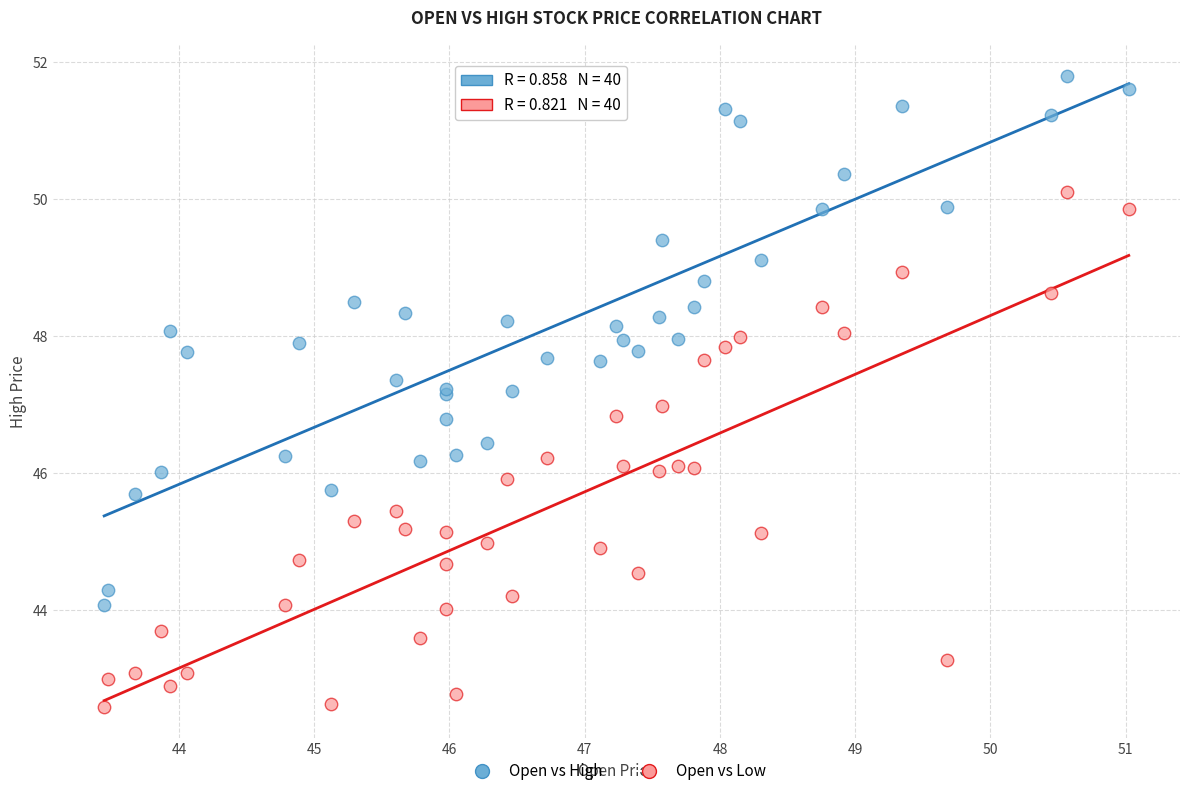

Which series contains the highest Y value?

Open vs High